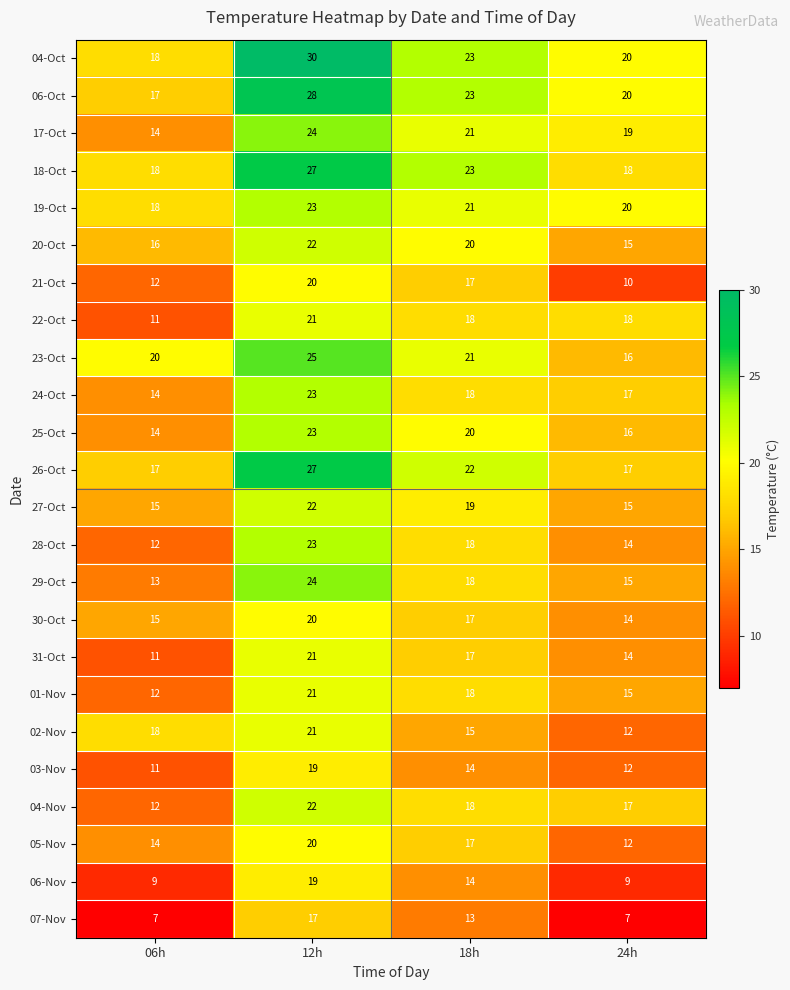

At which category is the sum across all series the highest?

12h